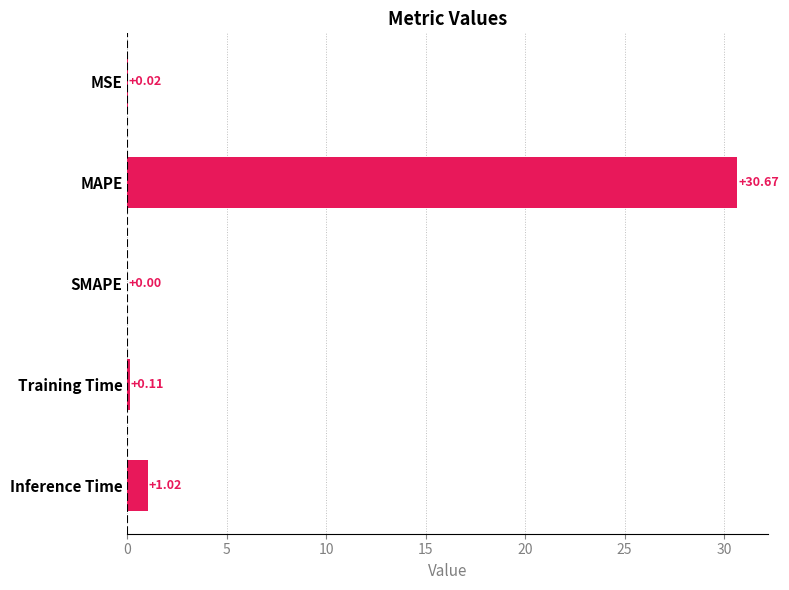

What is the sum of all values?

31.8